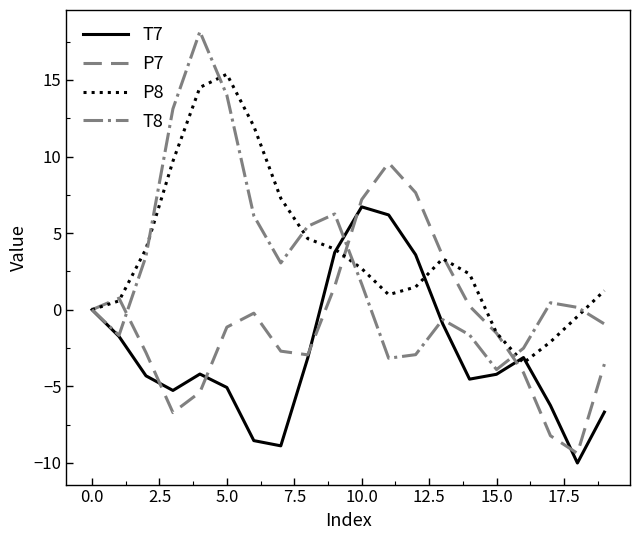

Which series has the largest range (max minus min)?

T8